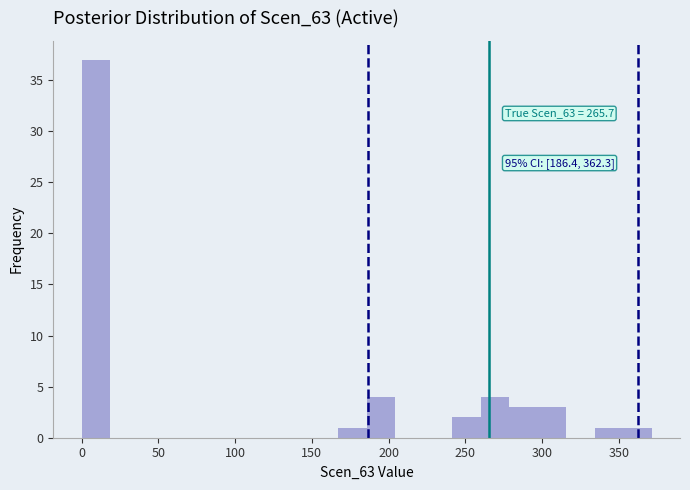

Read against the x-axis, roughly where is the centre of the tallest bar?

10